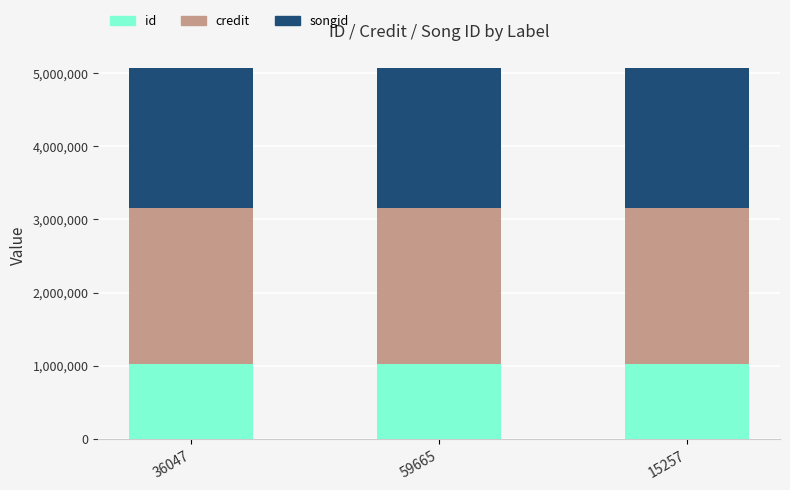

What is the total value across all series at 15257?

5065868